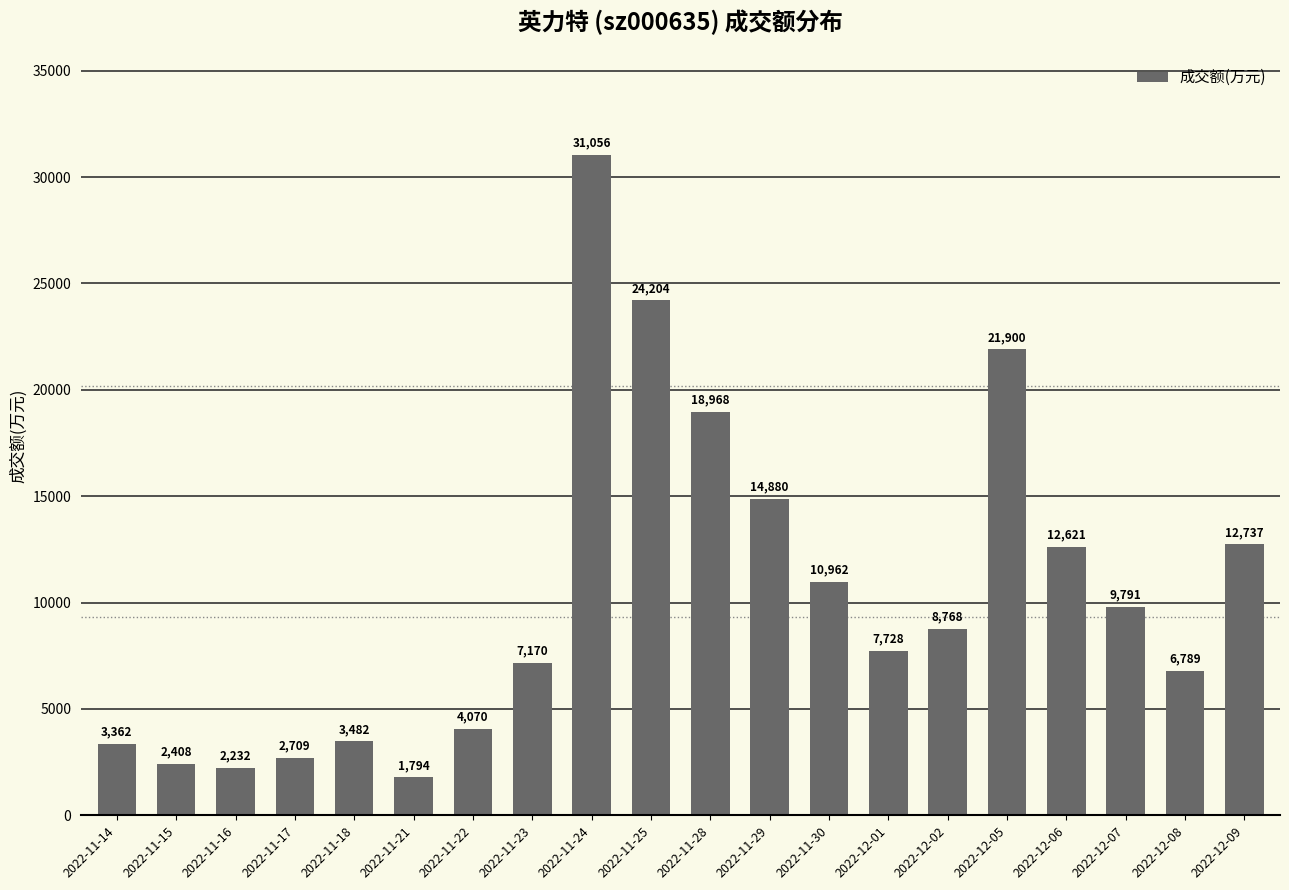

Where is the data nearest to the value 16425?

2022-11-29